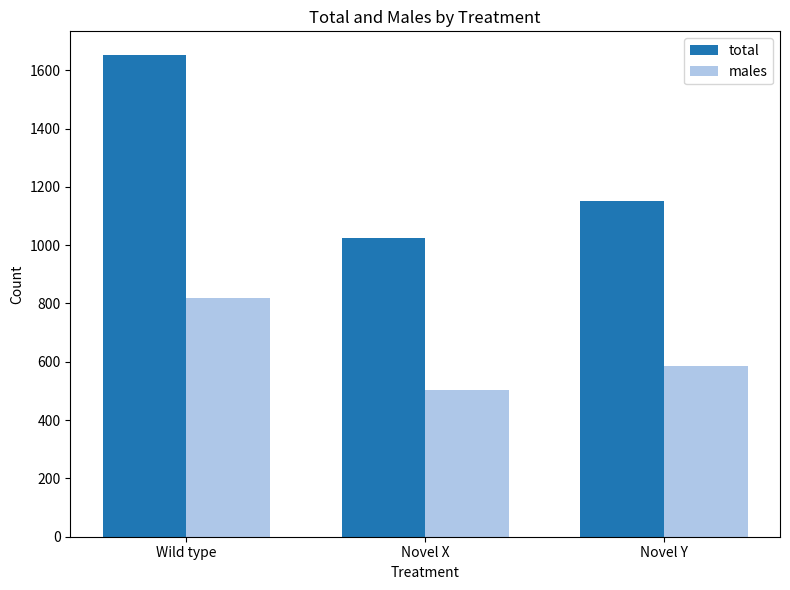

What is the sum of all total values?

3826